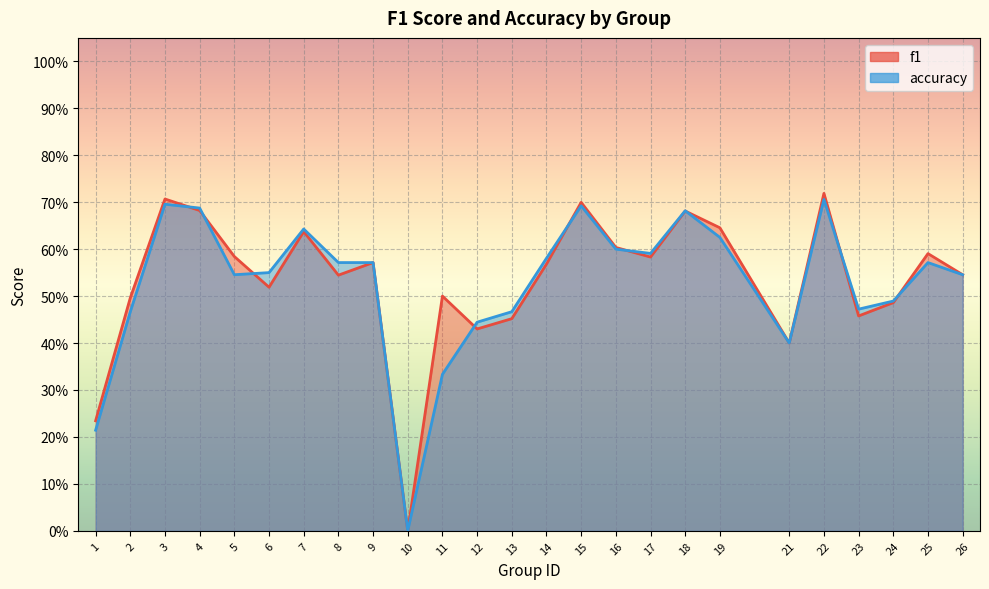

List the labels in order of f1 value, largest first.

22, 3, 15, 4, 18, 19, 7, 16, 25, 5, 17, 9, 14, 26, 8, 6, 11, 2, 24, 23, 13, 12, 21, 1, 10